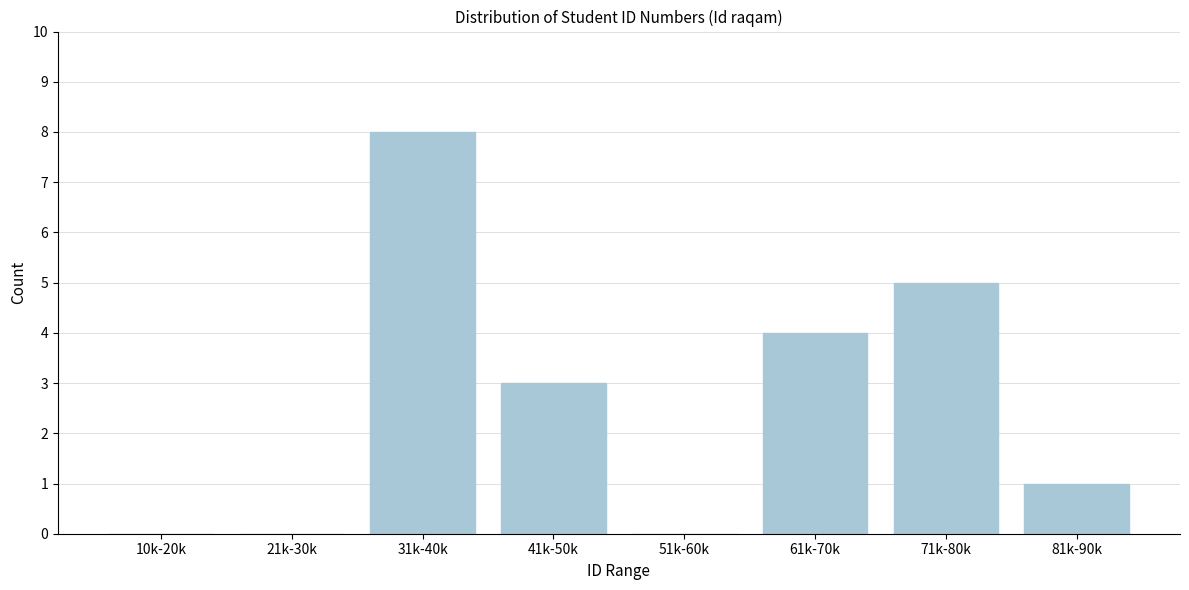

Reading left to right, extract all data points from this chart.

10k-20k=0	21k-30k=0	31k-40k=8	41k-50k=3	51k-60k=0	61k-70k=4	71k-80k=5	81k-90k=1